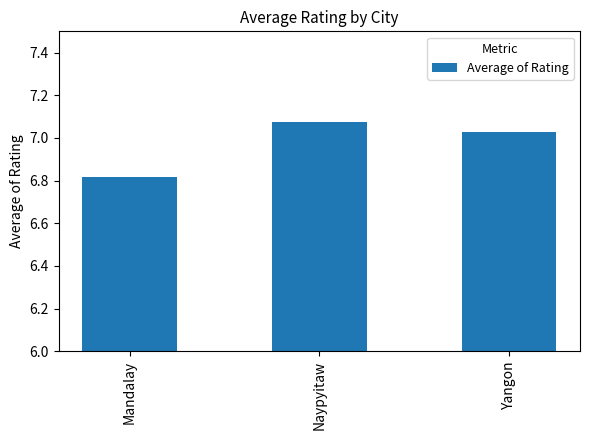

Approximately how many times larger is the value at Yangon compared to Naypyitaw?

1.0